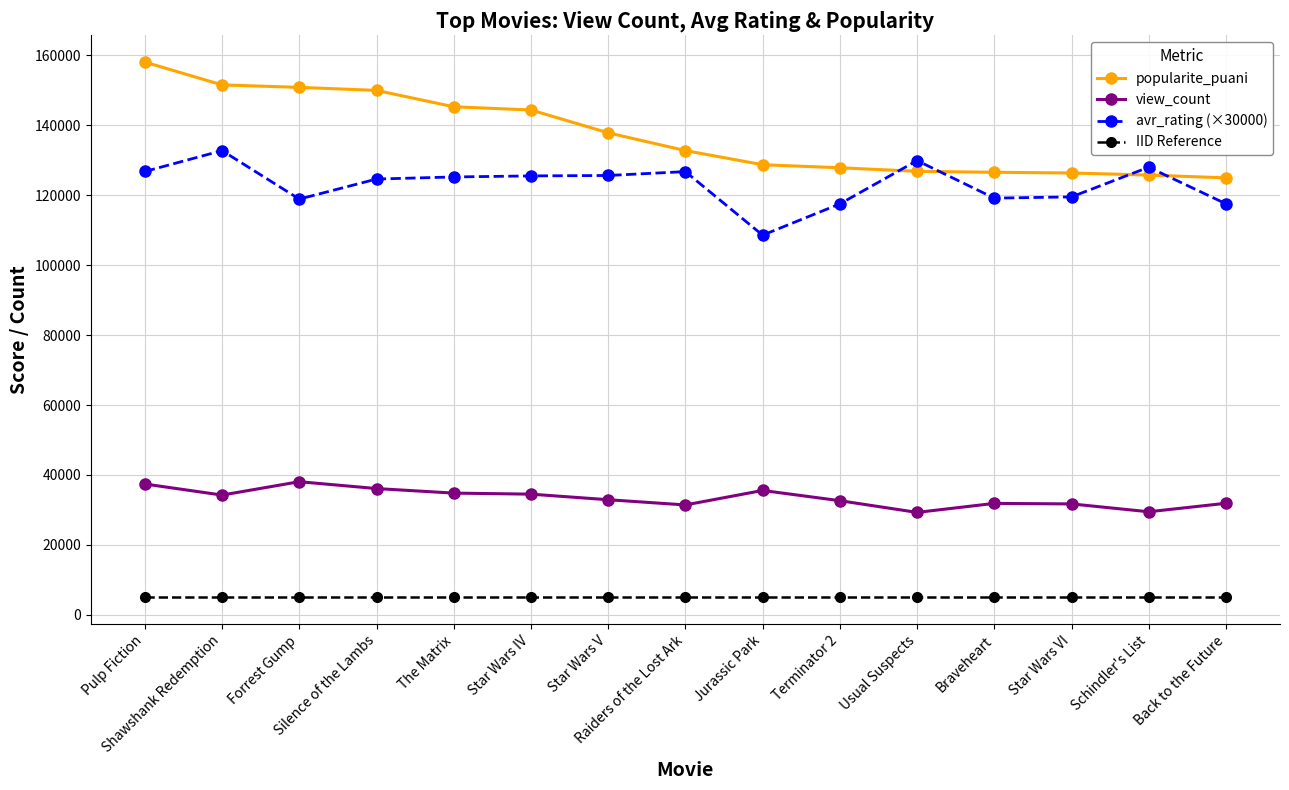

What is the total value across all series at Terminator 2?

282997.5